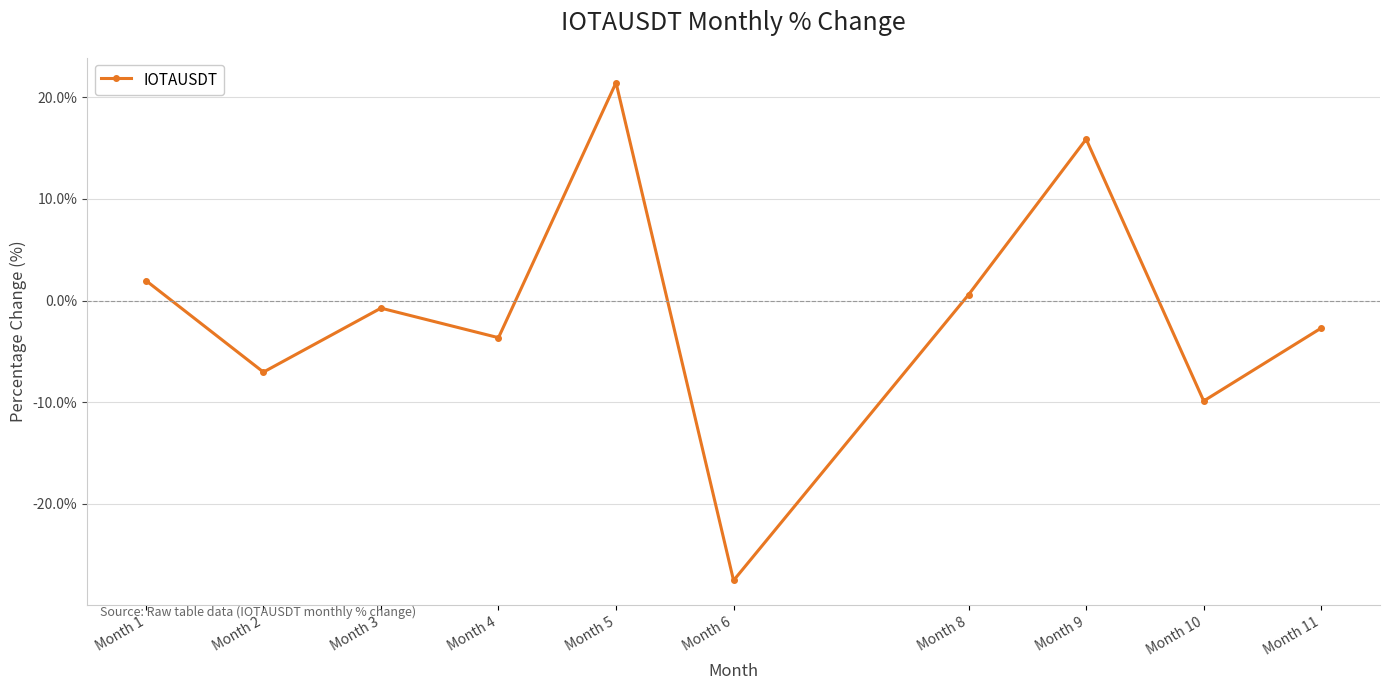

Is this an area chart (filled region under the line)?

No